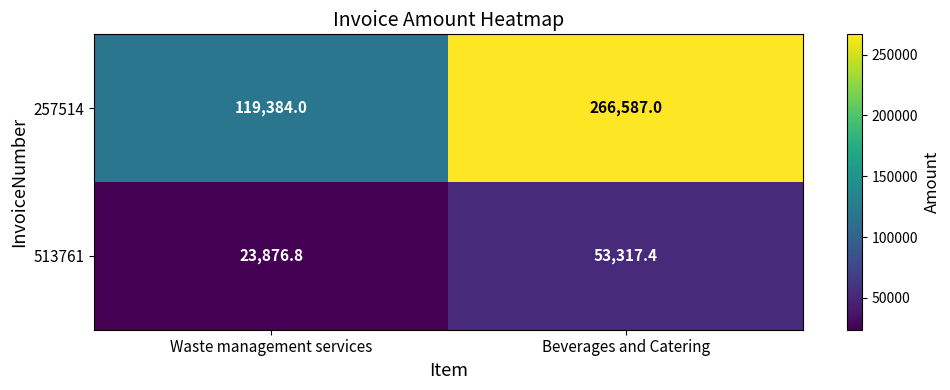

Which series has the largest total across all categories?

257514